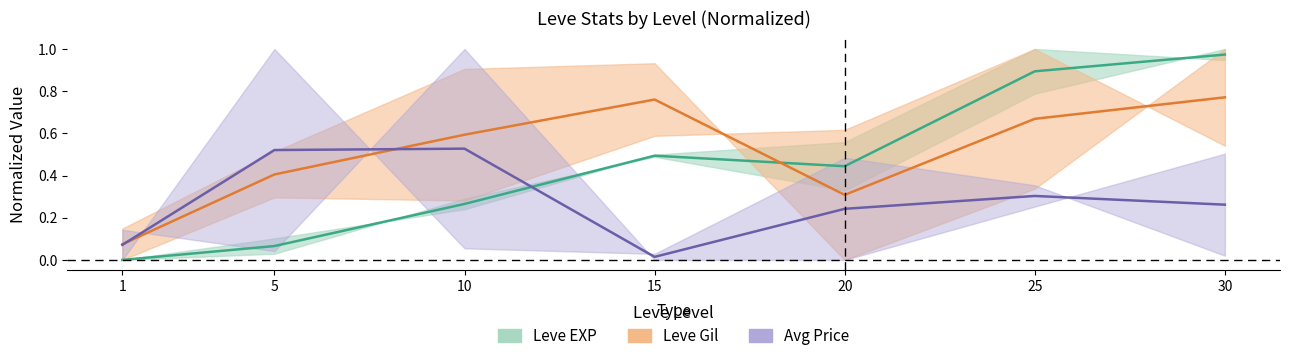

After their last crossing, which series has the higher values: Leve EXP (mid) or Avg Price (mid)?

Leve EXP (mid)